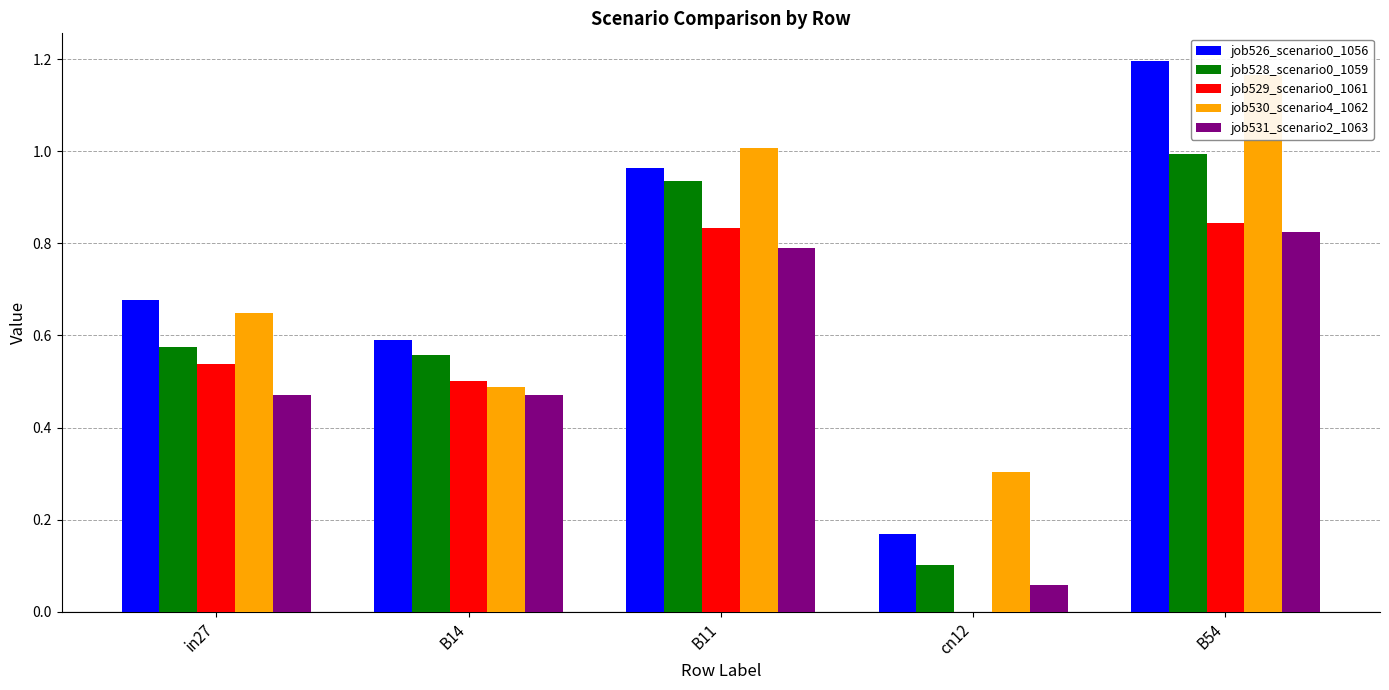

The value of job529_scenario0_1061 at B14 is 0.5. True or false?

True